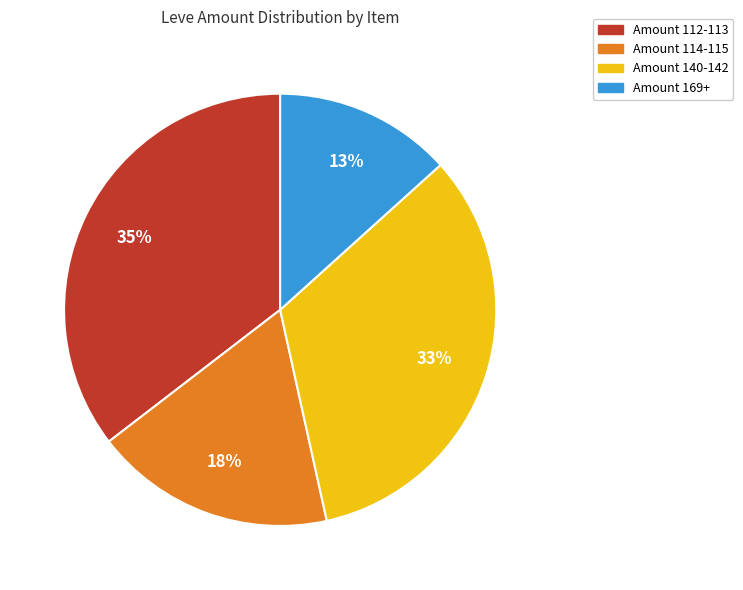

To the nearest percent, what is the average slice percentage?

25%